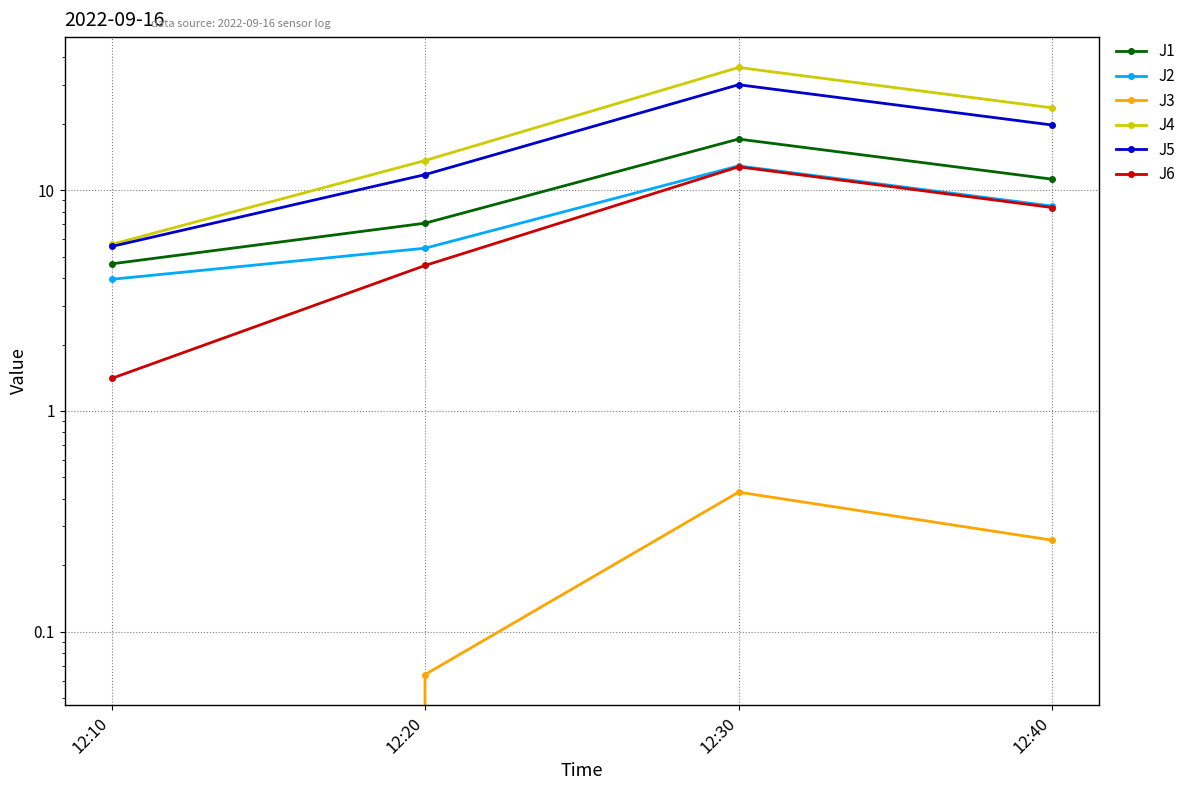

What is the difference between the highest and lowest values at 12:40?

23.3